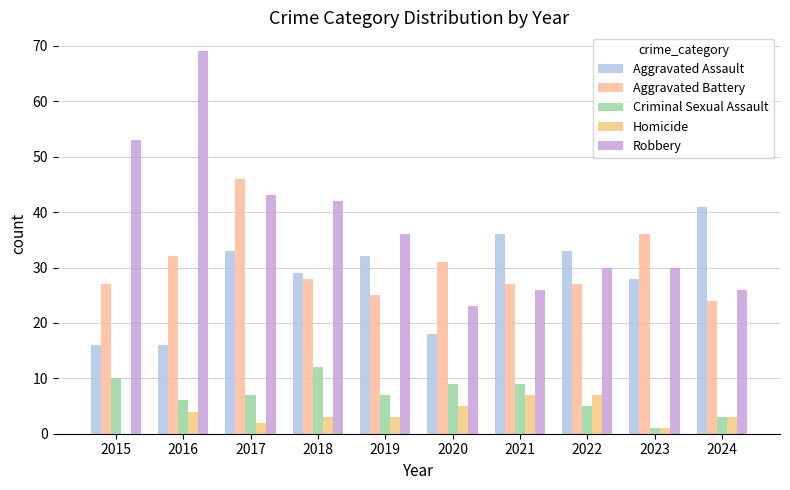

Is the value of Criminal Sexual Assault at 2021 greater than the value of Aggravated Assault at 2020?

No